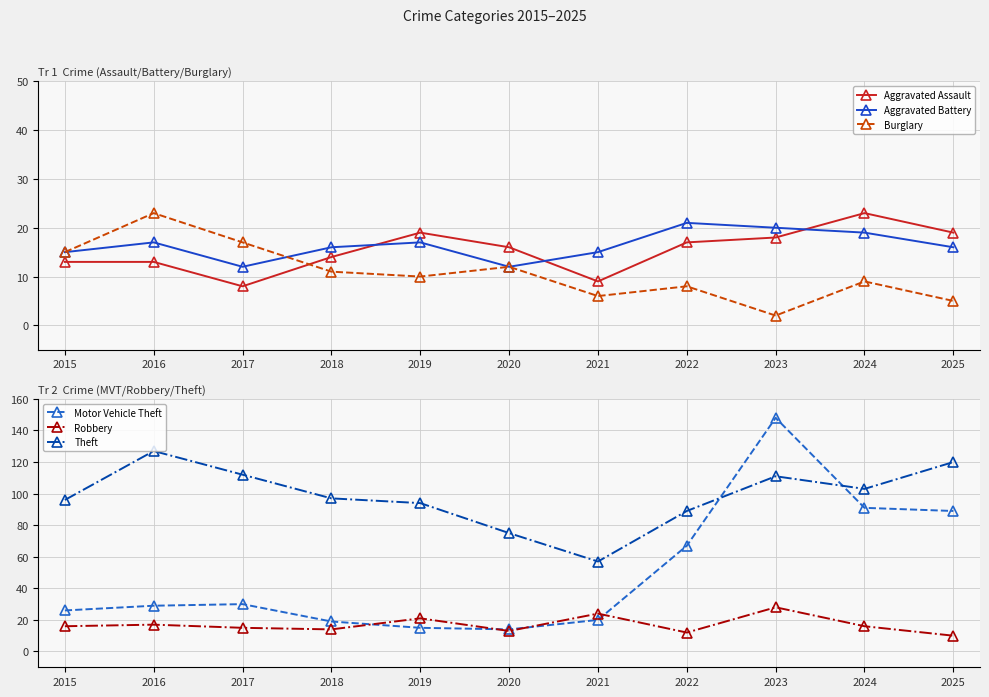

How many data points does each series have?

11